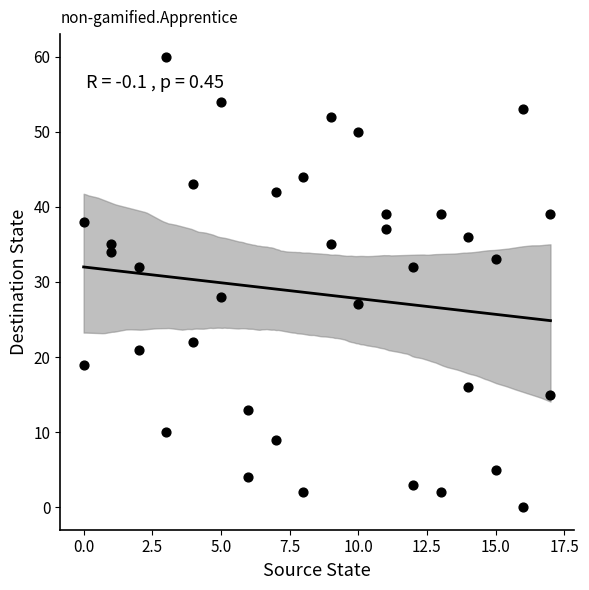

What is the range of Y values (max minus min)?

60